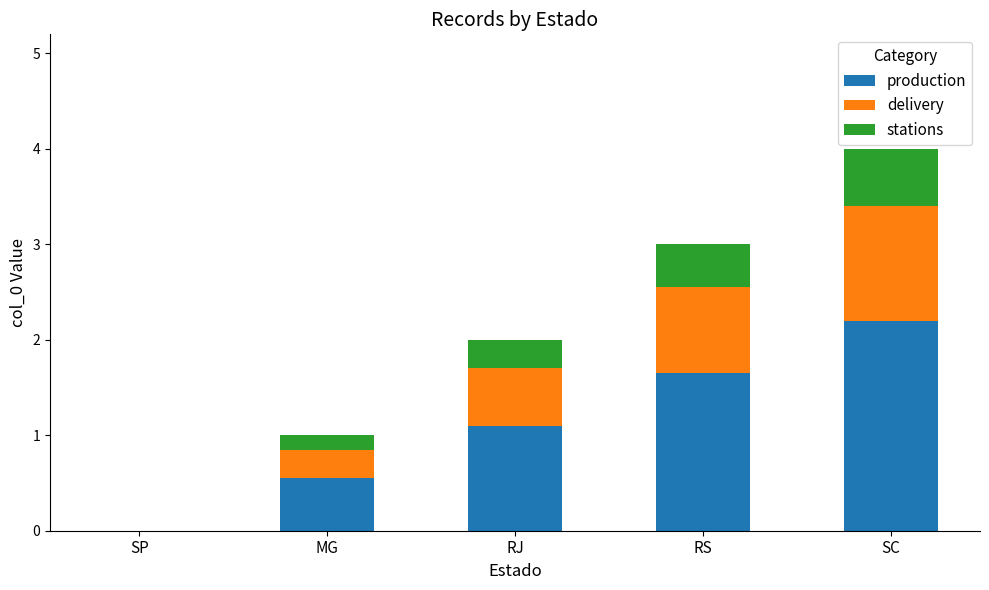

At which label does production reach its peak?

SC